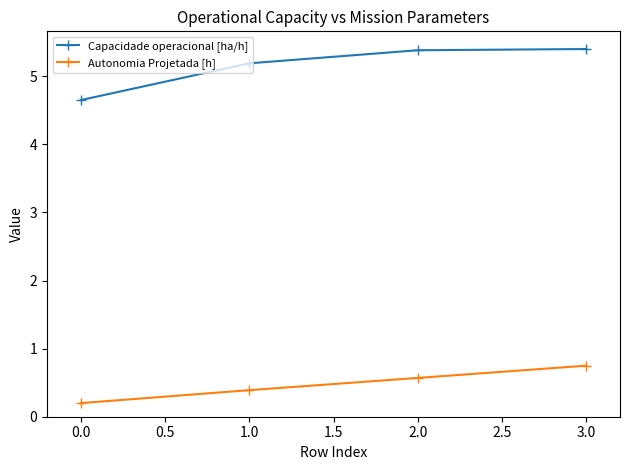

What is the total value across all series at 1.0?

5.6